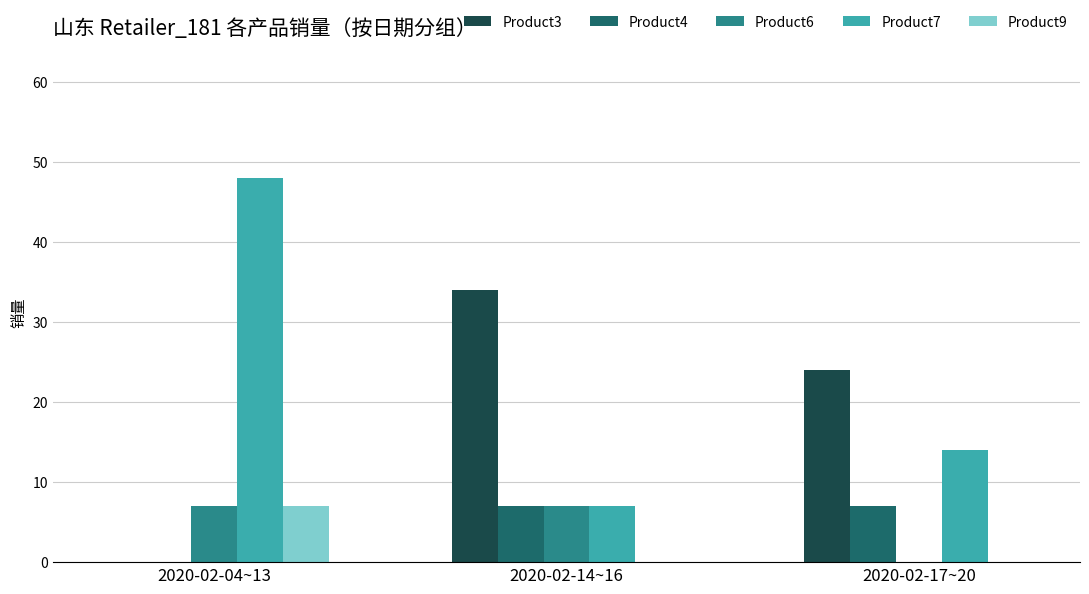

What is the approximate value of Product6 at 2020-02-04~13?

7